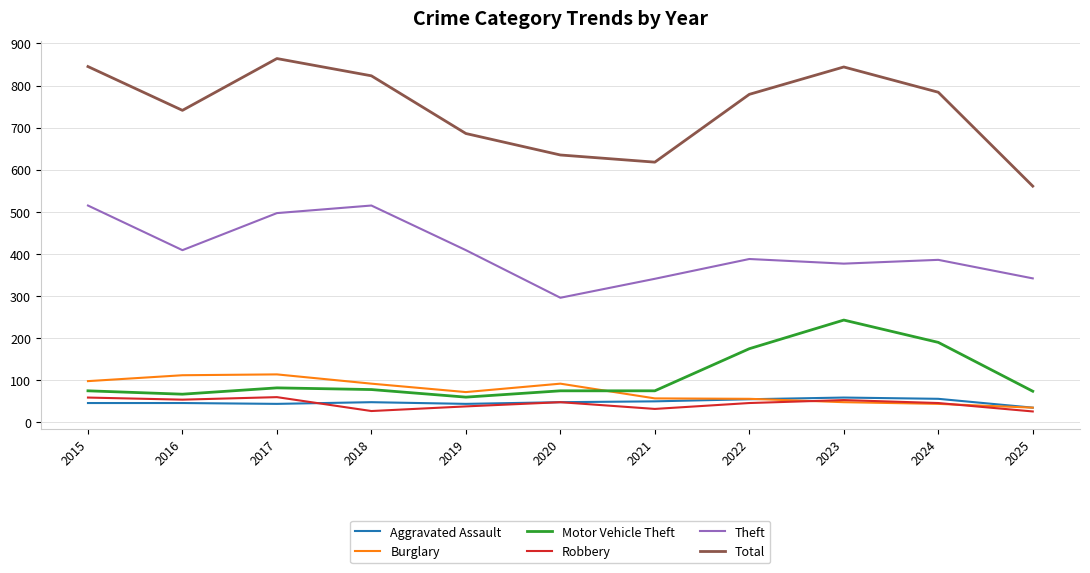

Rank the series at 2017 from lowest to highest value.

Aggravated Assault, Robbery, Motor Vehicle Theft, Burglary, Theft, Total